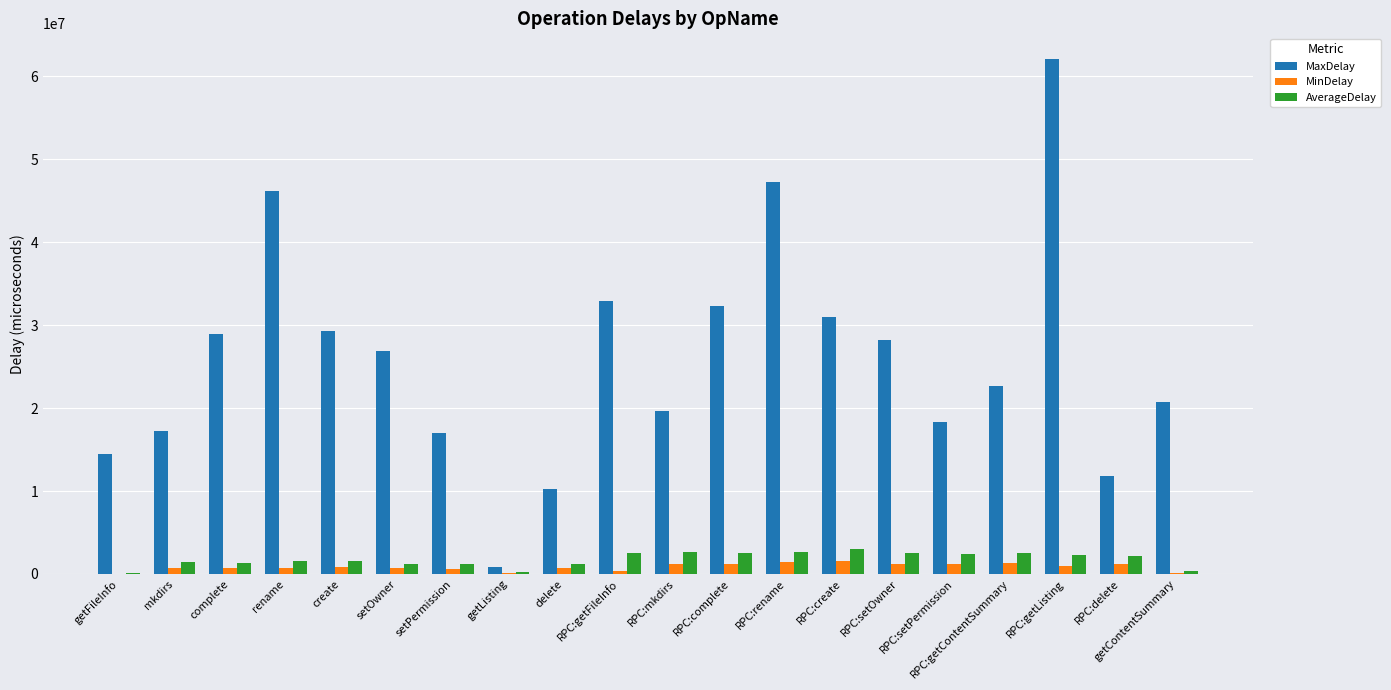

Between getFileInfo and RPC:getFileInfo, which series saw the biggest shift?

MaxDelay